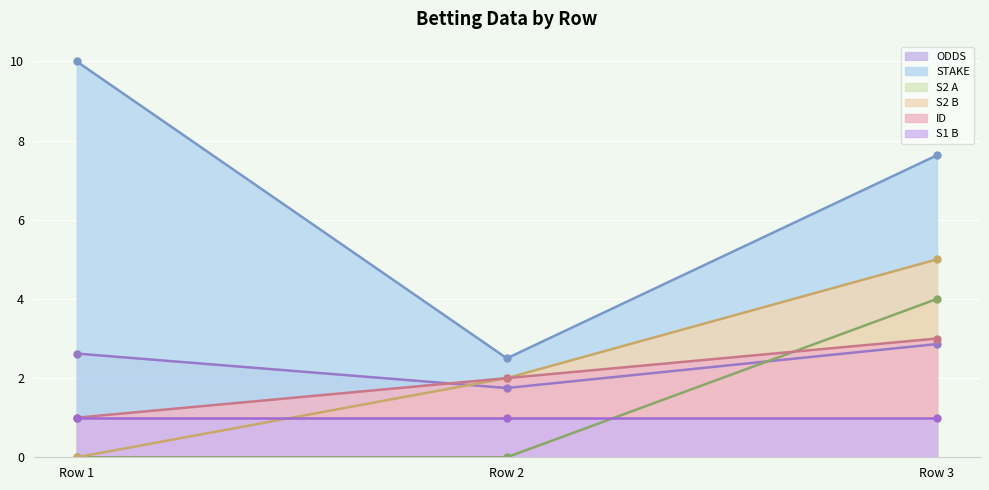

The value of S2 A at Row 2 is 0.0. True or false?

True